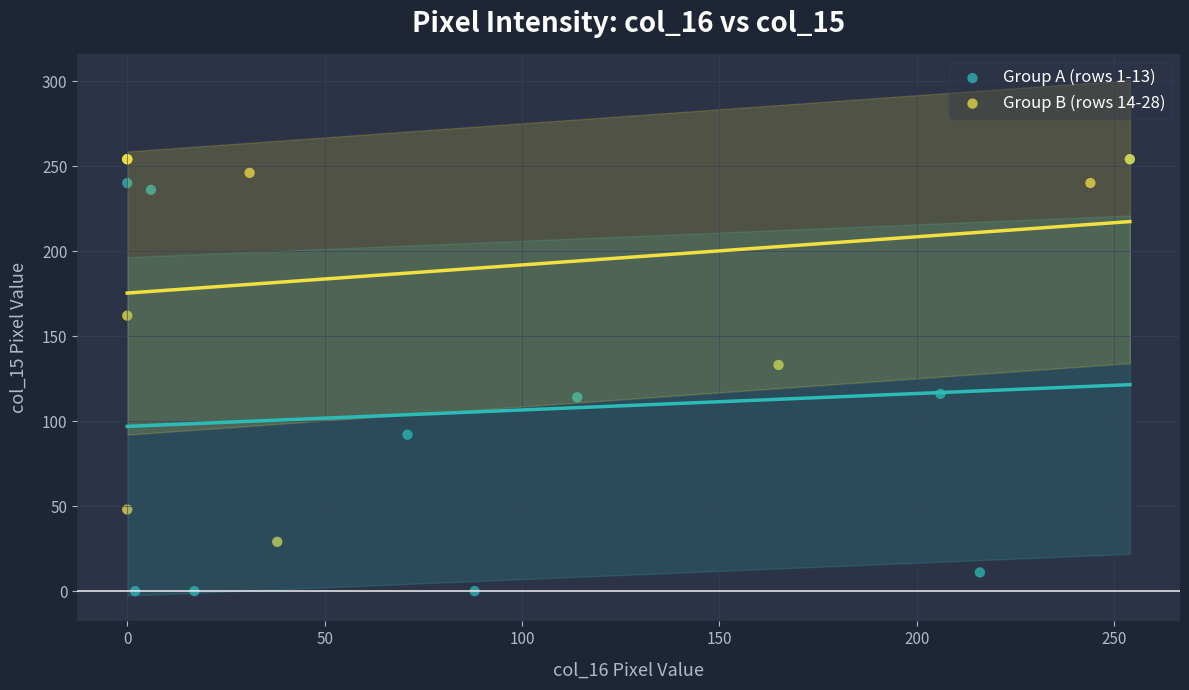

Which series contains the lowest Y value?

Group A (rows 1-13)